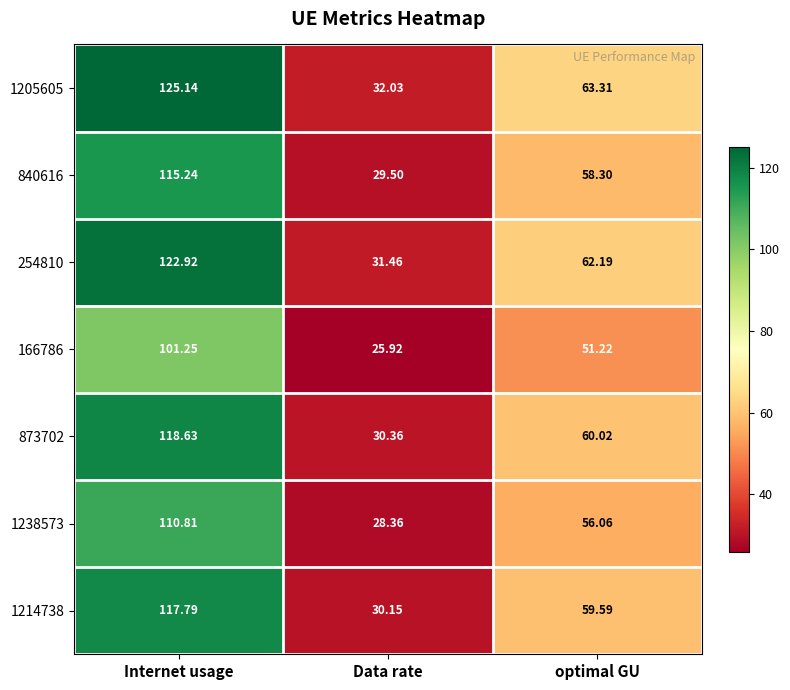

What is the minimum value shown in the chart?

25.9